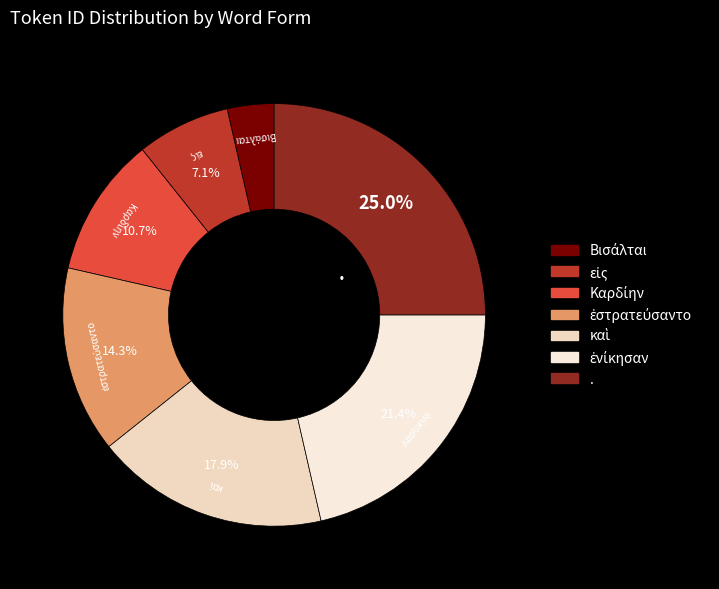

Which category has the biggest portion of the pie?

.